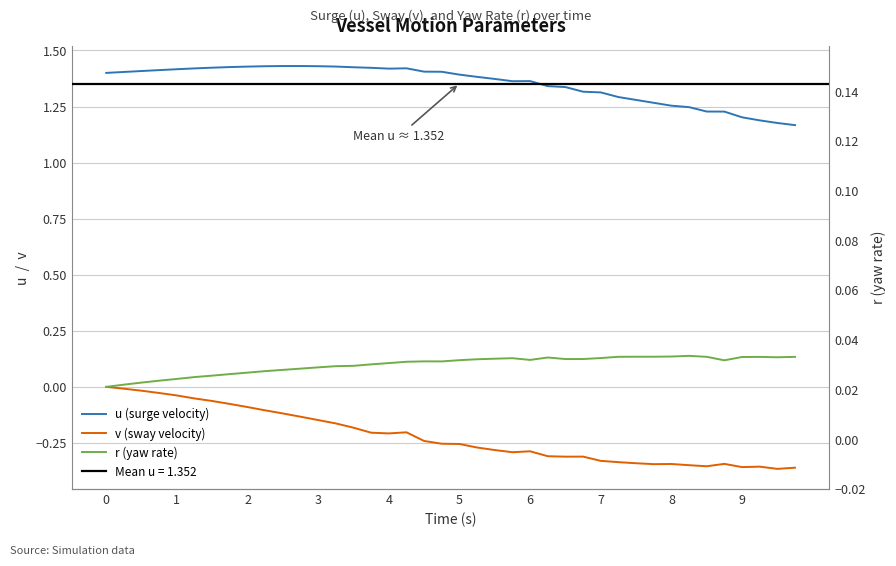

At how many categories does at least one series exceed 0?

40